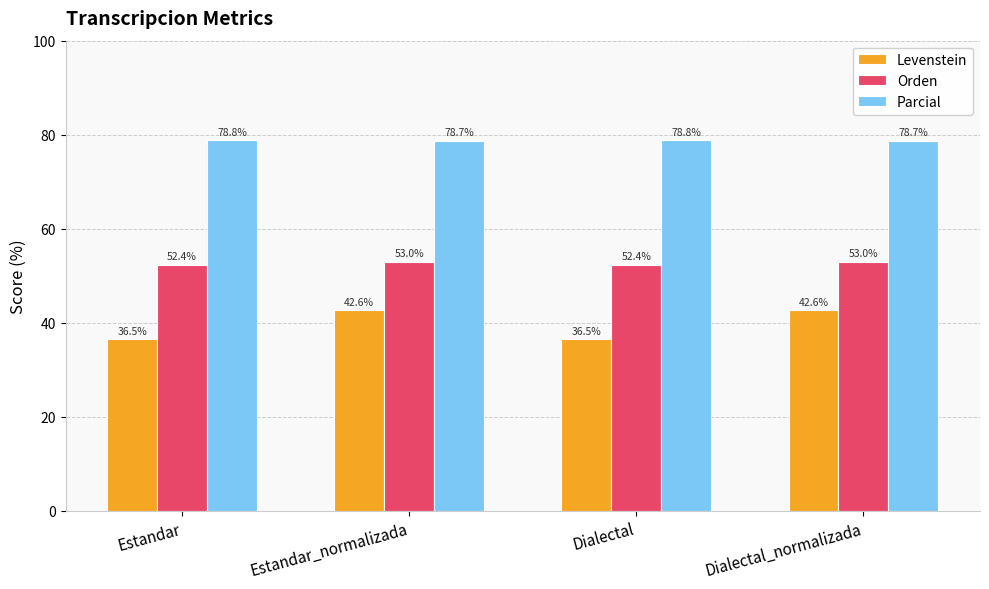

What is the total value across all series at Estandar_normalizada?

174.3